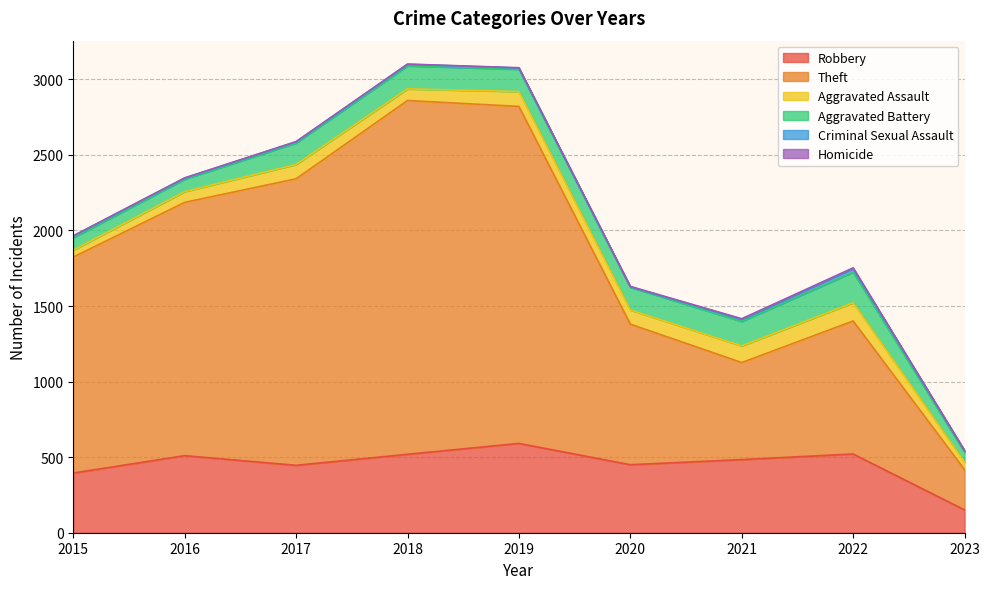

How many data points does each series have?

9